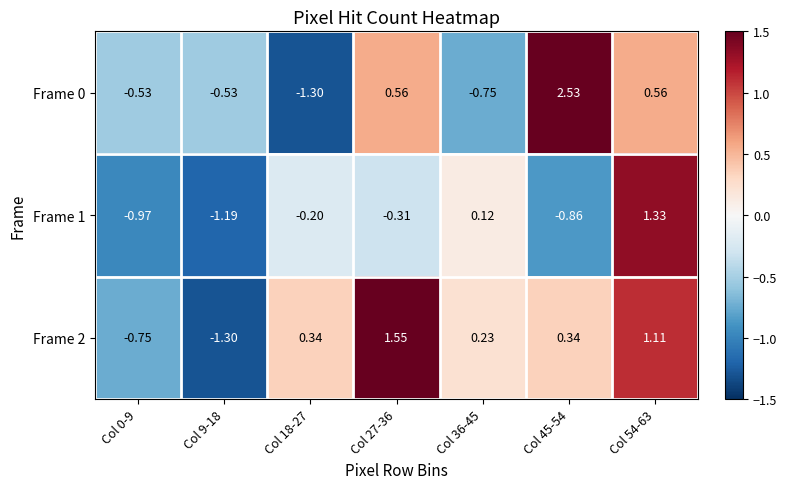

Is the value of Frame 0 at Col 18-27 greater than the value of Frame 1 at Col 18-27?

No